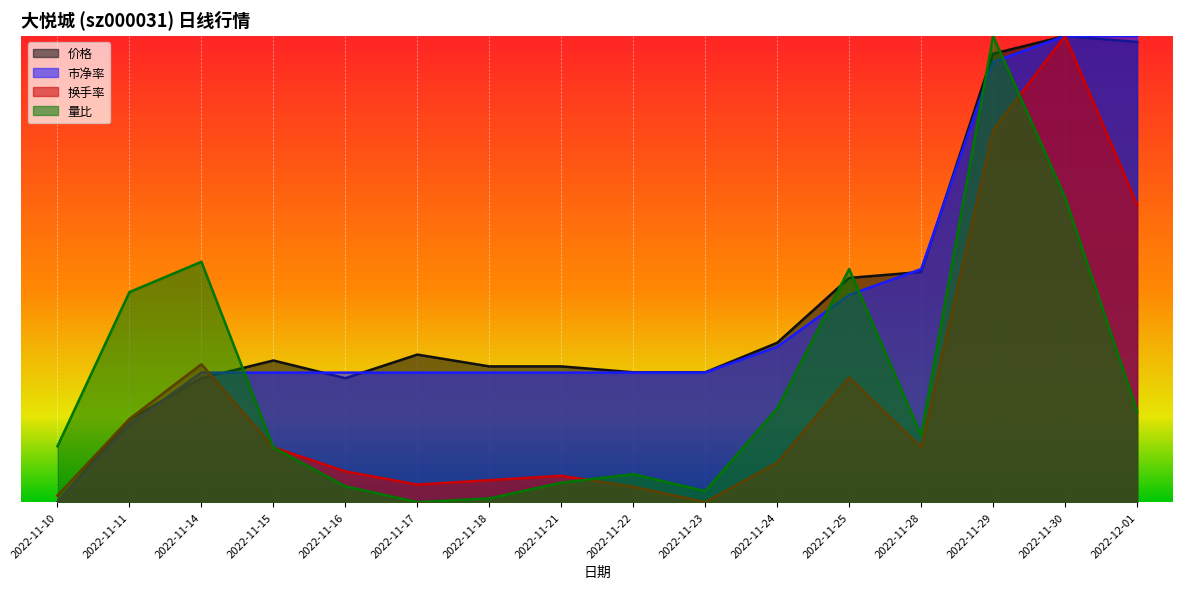

What are all the series names shown in the legend?

价格, 市净率, 换手率, 量比